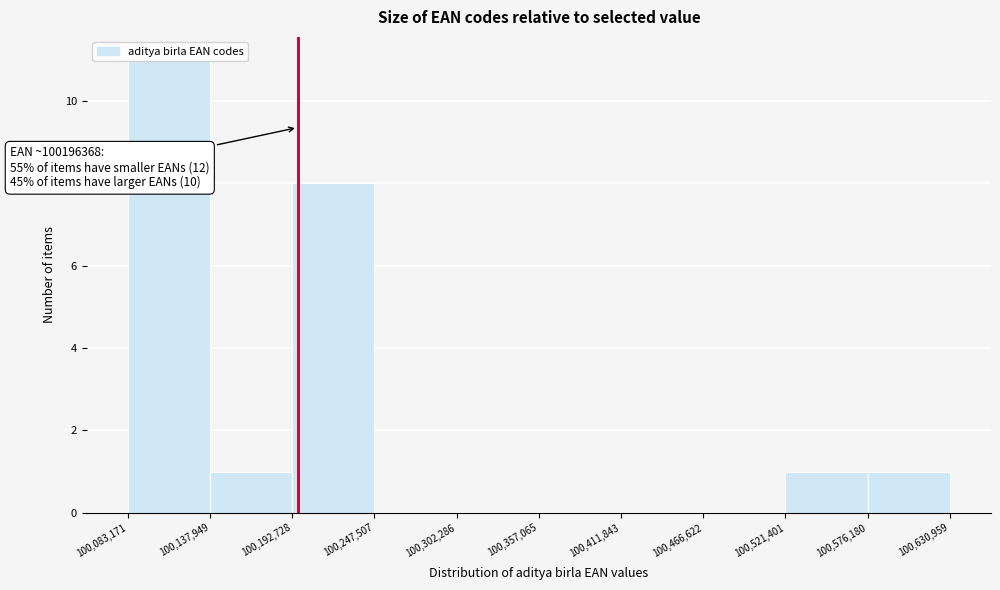

Over which range of the x-axis is the bar tallest?

100,083,171 to 100,137,949